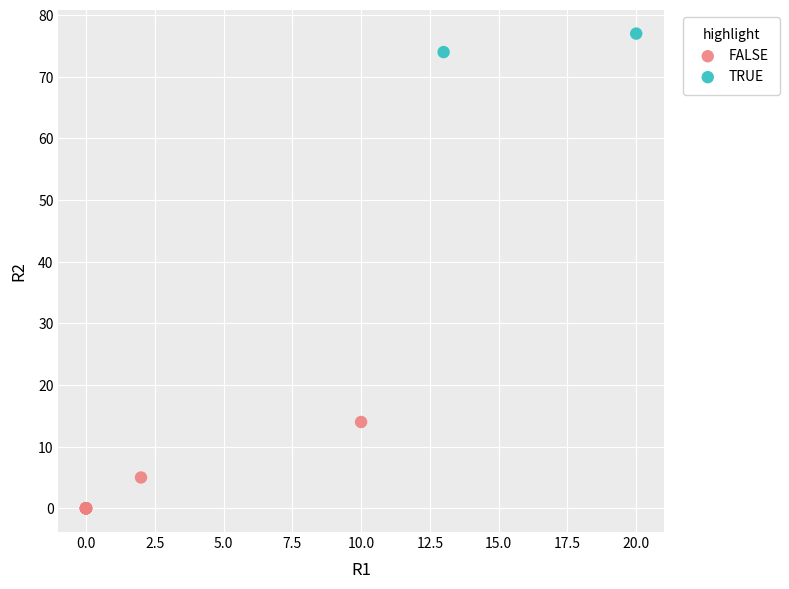

Which series contains the highest Y value?

TRUE